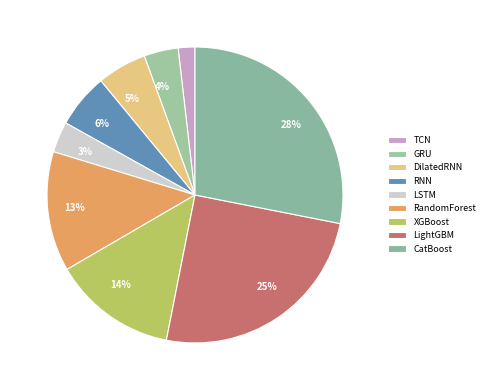

How many segments does this pie chart have?

9